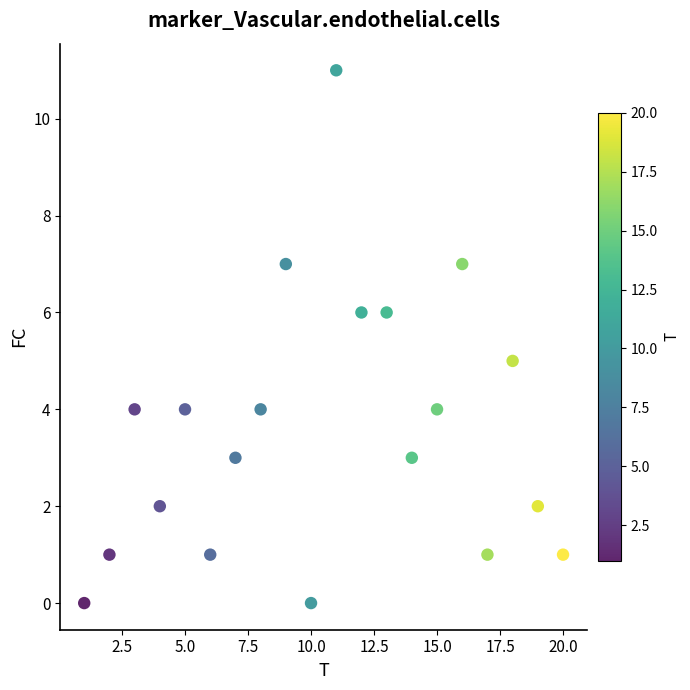

What is the range of Y values (max minus min)?

11